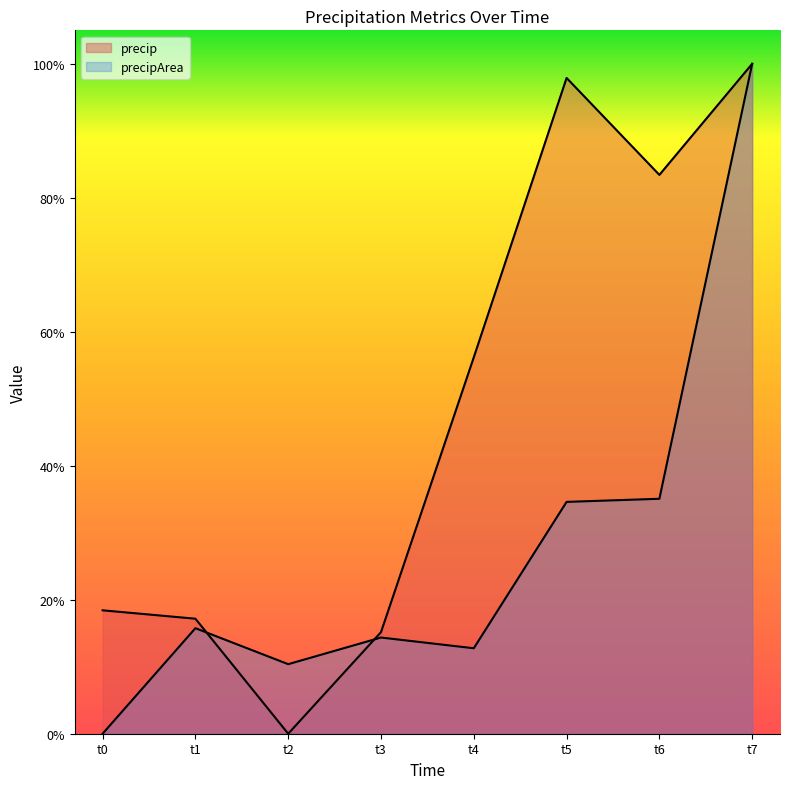

List the series in order of their overall mean, lowest first.

precipArea, precip